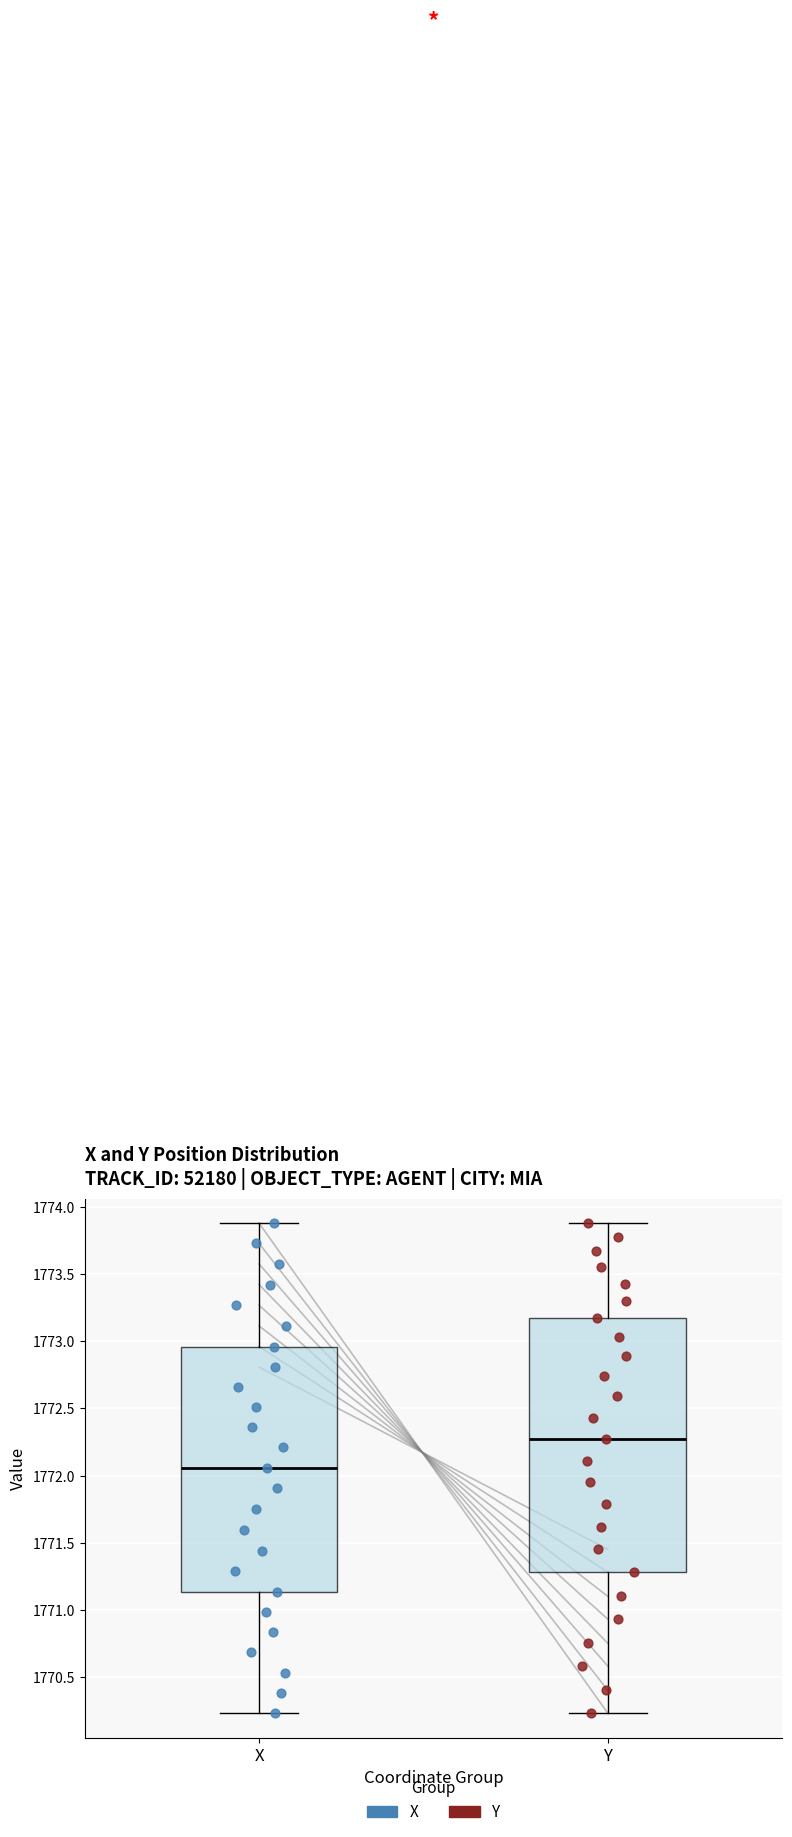

Which box's median line is the lowest?

X